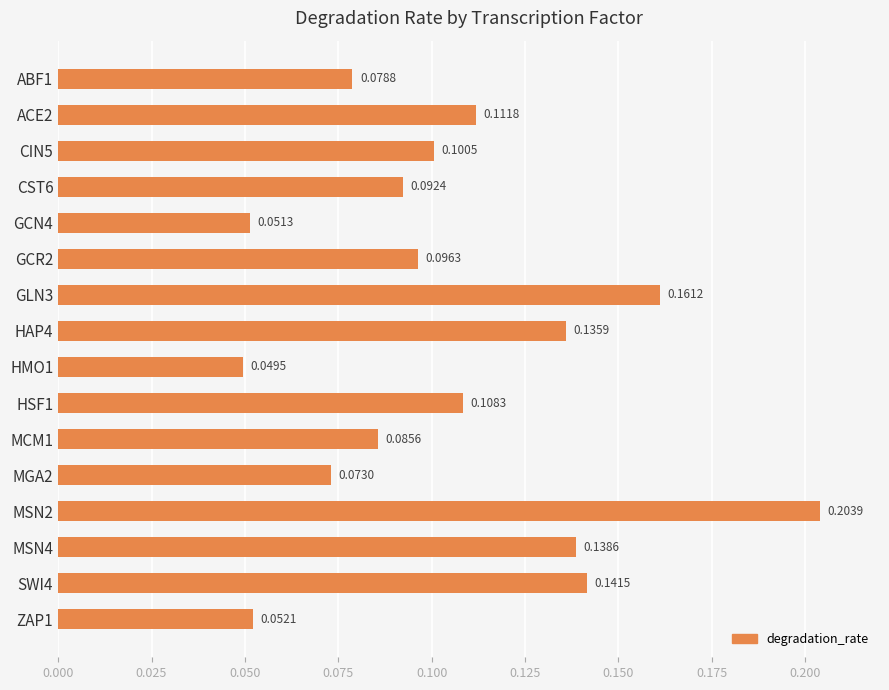

Which has a higher value, GCR2 or HMO1?

GCR2